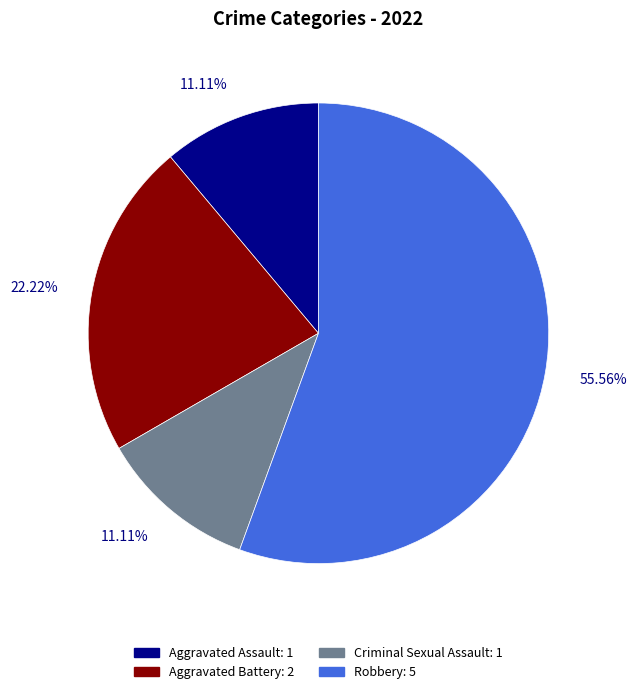

Is the sum of Aggravated Battery and Robbery greater than half?

Yes